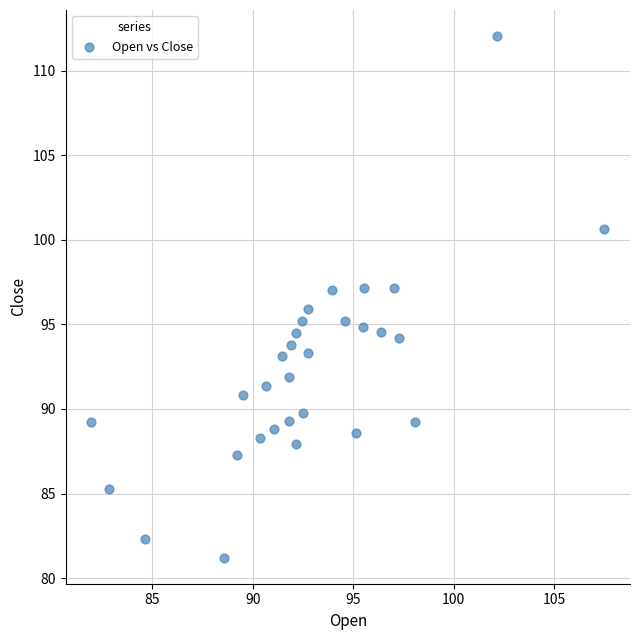

What is the range of X values (max minus min)?

25.5